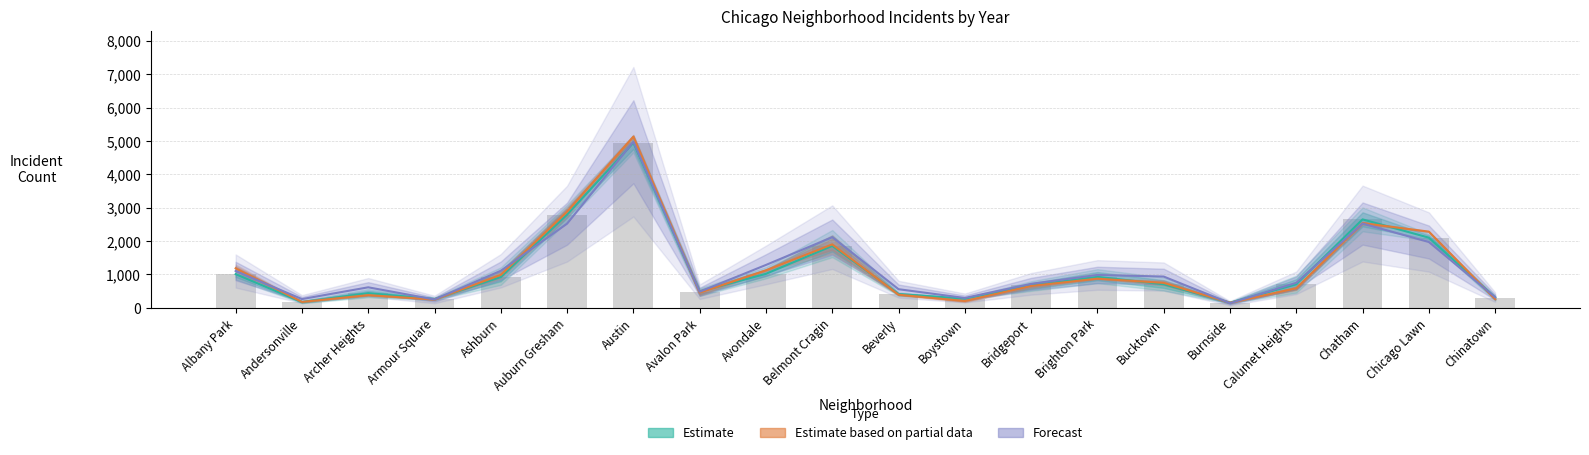

What is the approximate value of Estimate based on partial data at Avondale?

1124.5